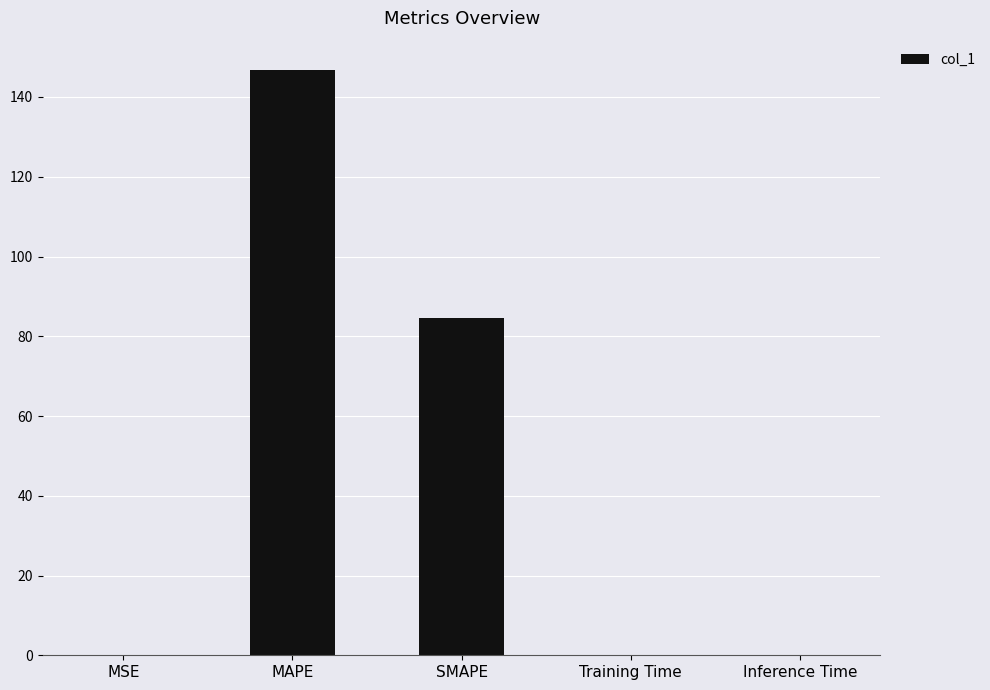

Are the bars grouped side by side (vs. stacked)?

No